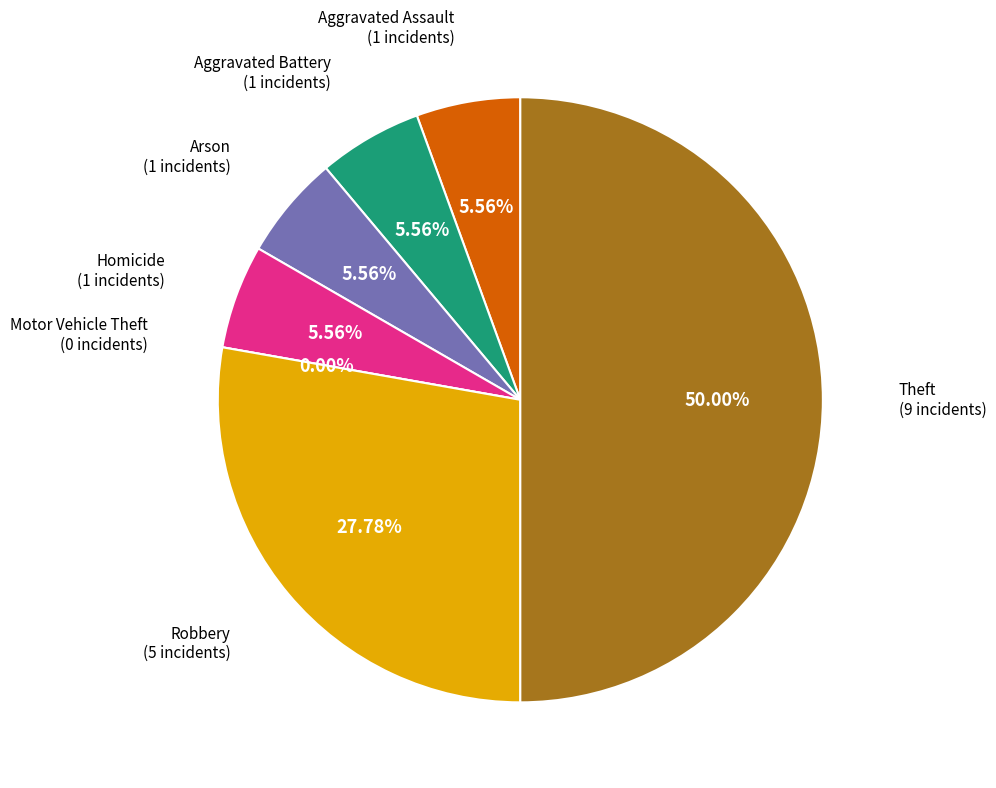

What is the change in value from Arson to Robbery?

+4